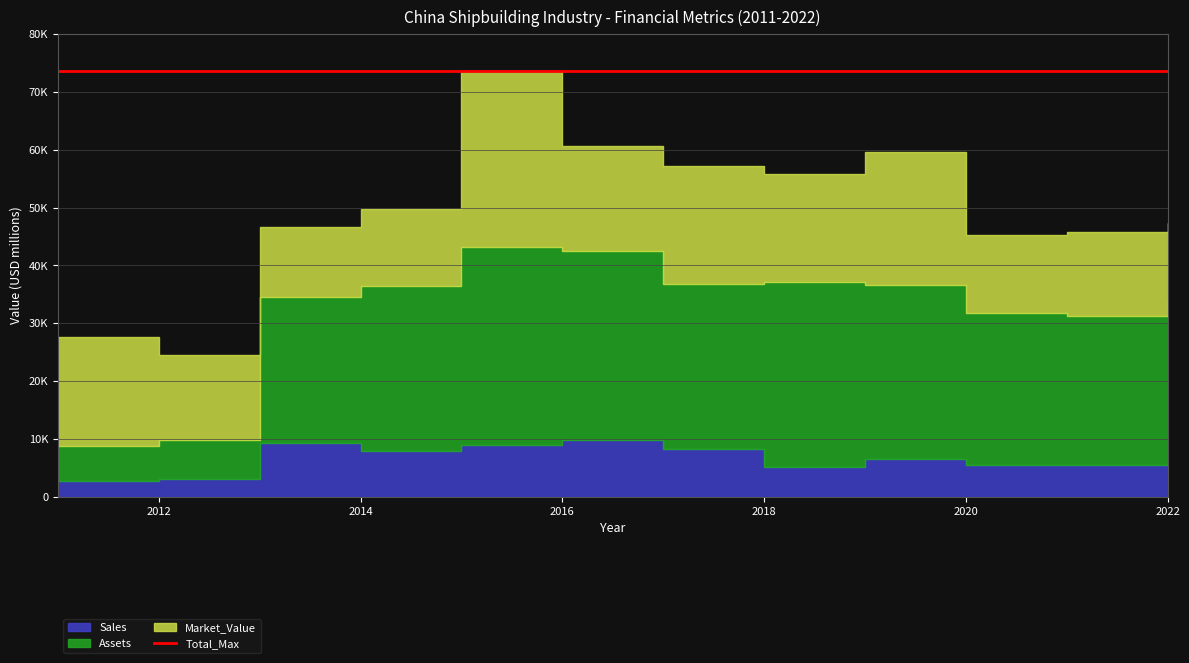

At how many categories does at least one series exceed 21290?

10